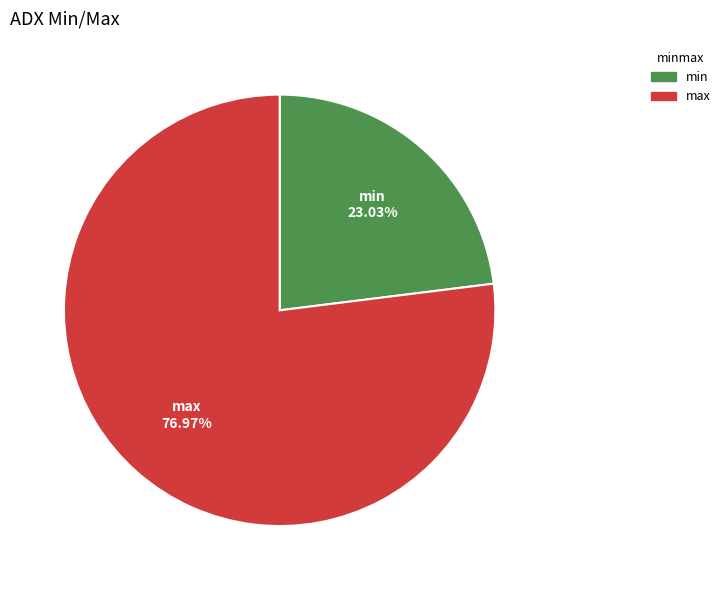

Which category has the biggest portion of the pie?

max